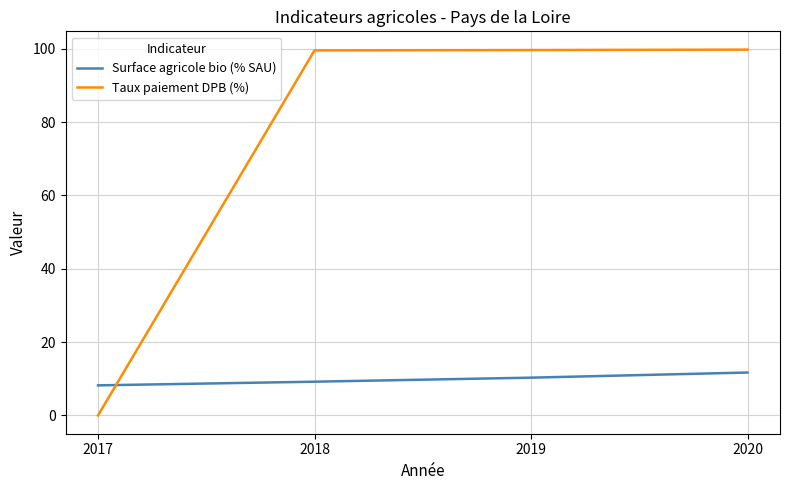

Count the number of data series in this chart.

2